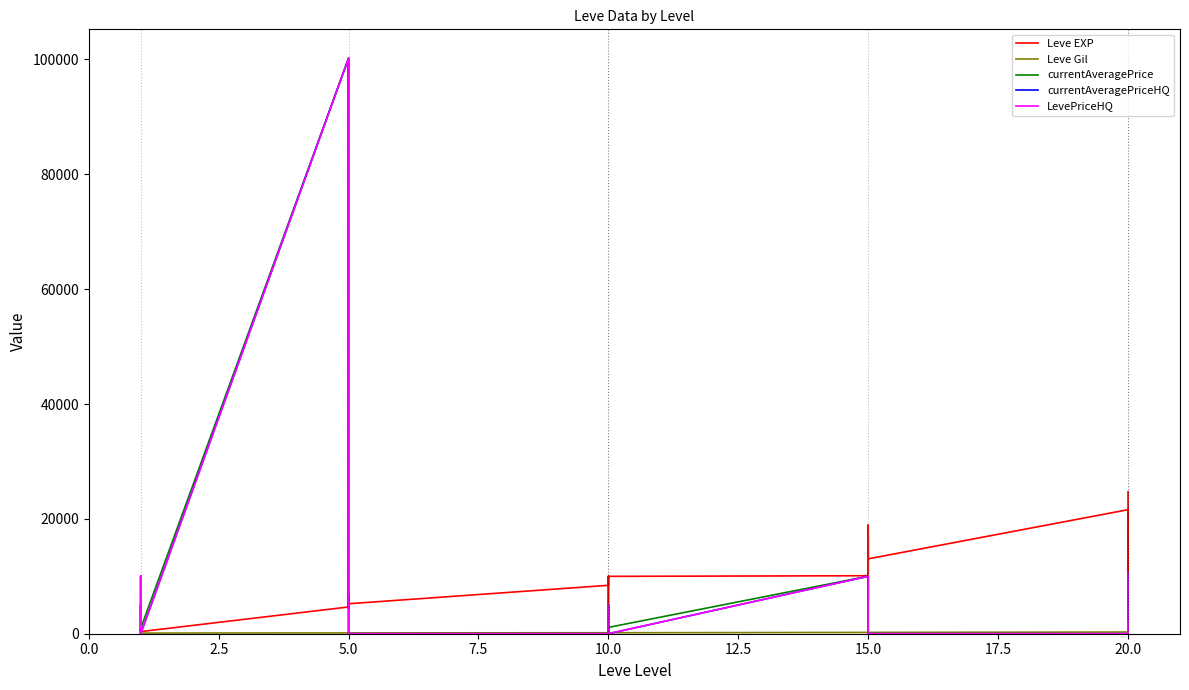

Reading left to right, transcribe all the data shown in this chart.

Leve EXP: 630	900	1	1	900	370	4660	6840	5220	4410	5220	5220	8430	5330	2230	9990	8430	9990	10100	18910	6110	16920	15980	13040	21600	4440	21600	21600	10970	24710
Leve Gil: 112	112	160	160	112	112	140	224	140	140	170	140	172	170	170	170	172	170	226	174	295	230	343	230	295	107	232	295	108	248
currentAveragePrice: 500	5000	0	10007	0	954	100236	4464	100004	0	0	0	0	5000	900	0	0	1101	10006	7007	1998	0	0	0	0	1998	0	0	1336	6968
currentAveragePriceHQ: 500	5000	0	10007	0	0	100236	7003	100004	0	0	0	0	5000	900	0	0	0	10006	7007	2000	0	0	0	0	2000	0	0	2118	10678
LevePriceHQ: 500	5000	0	10007	0	0	100236	7003	100004	0	0	0	0	5000	900	0	0	0	10006	7007	2000	0	0	0	0	2000	0	0	2118	10678